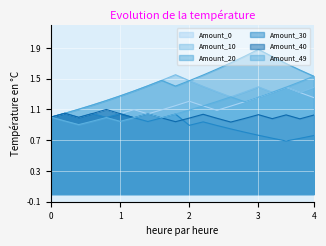

Does the chart display data point markers on the line(s)?

No